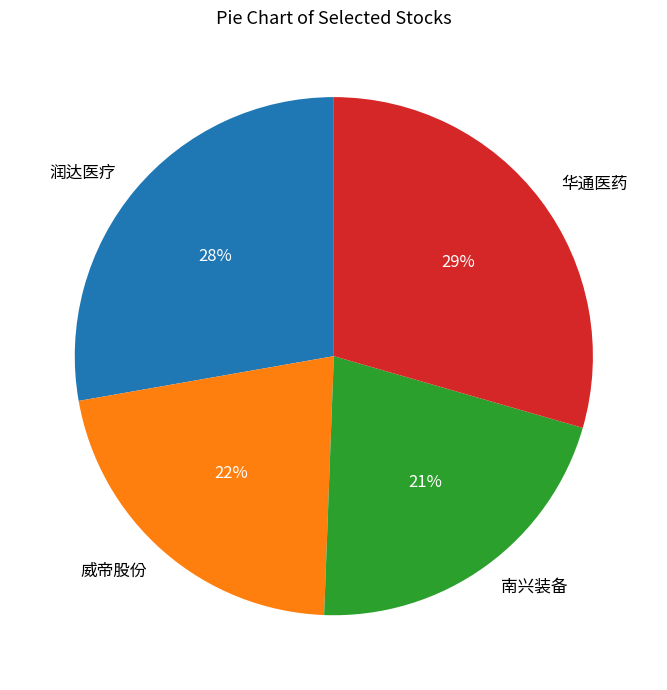

To the nearest percent, what is the combined percentage of 润达医疗 and 华通医药?

57%